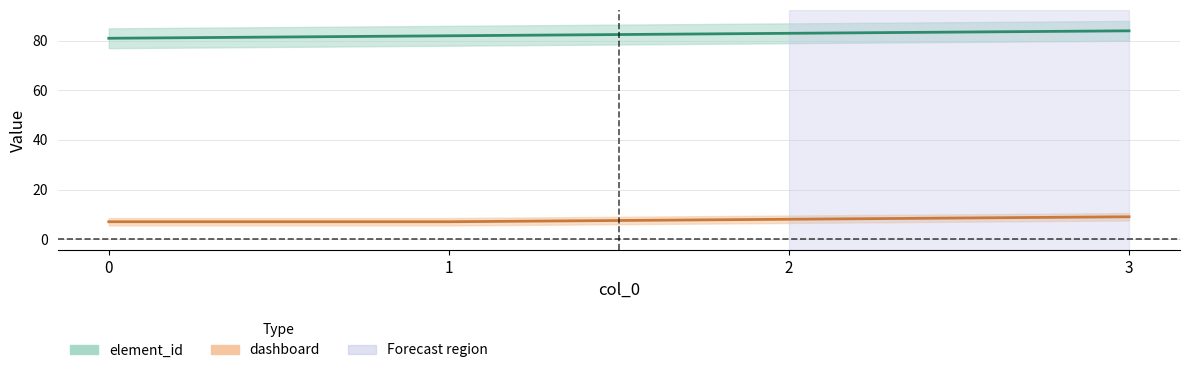

Which series changed the most between 2 and 3?

element_id